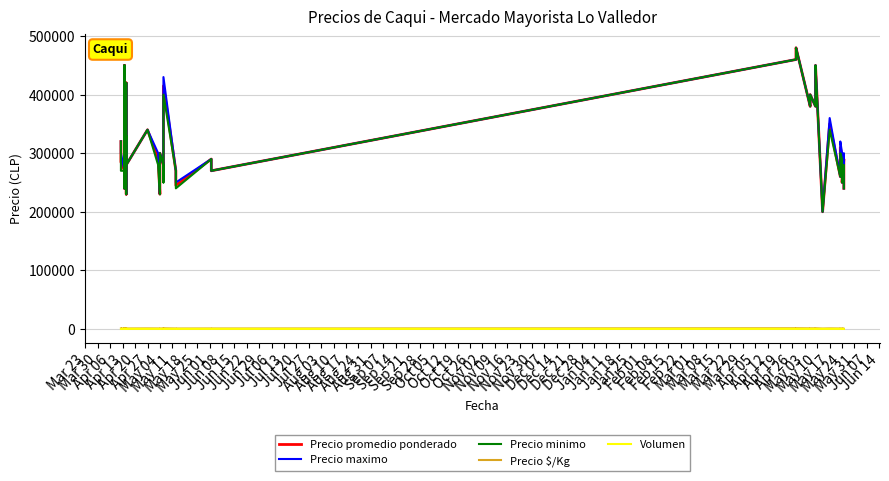

At which label is Precio $/Kg closest to 783?

May 17